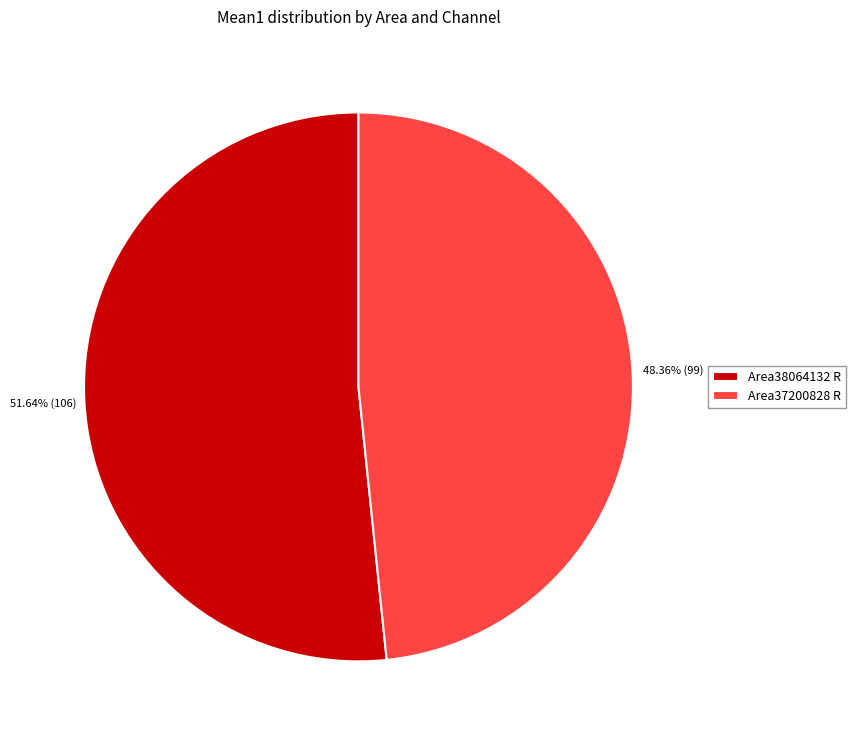

What is the smallest slice in the pie chart?

Area37200828 R